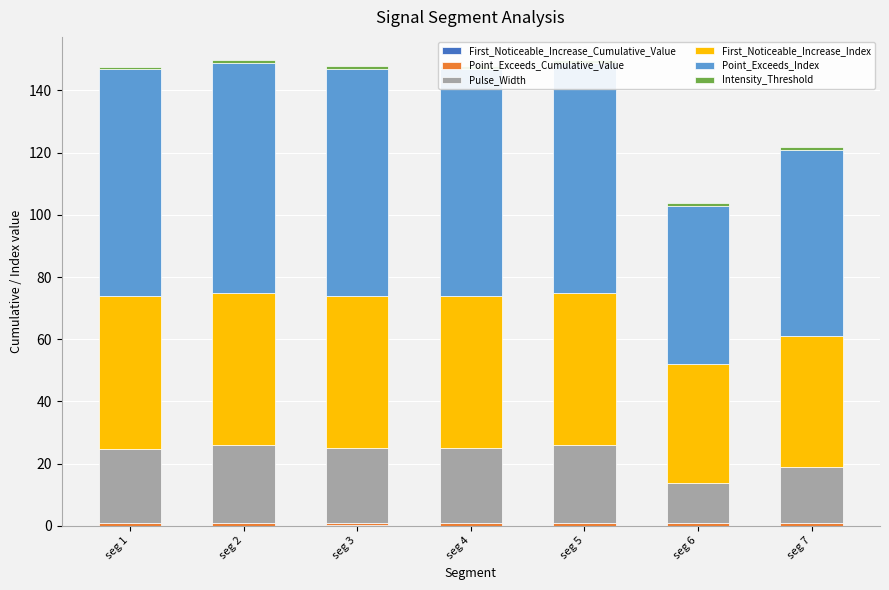

What is the spread (max minus min) of values at seg 4?

73.0